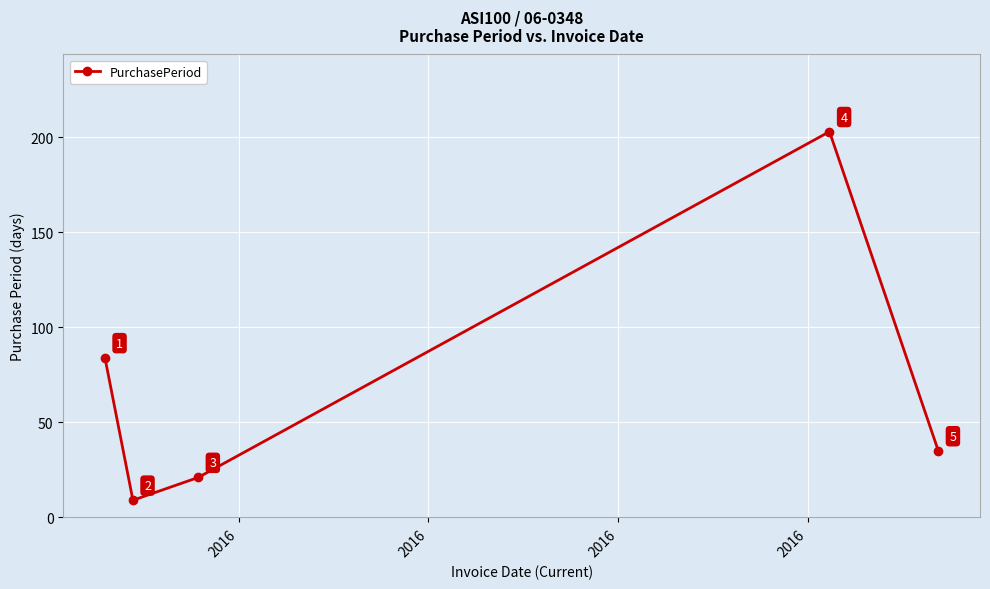

Reading left to right, extract all data points from this chart.

84	9	21	203	35